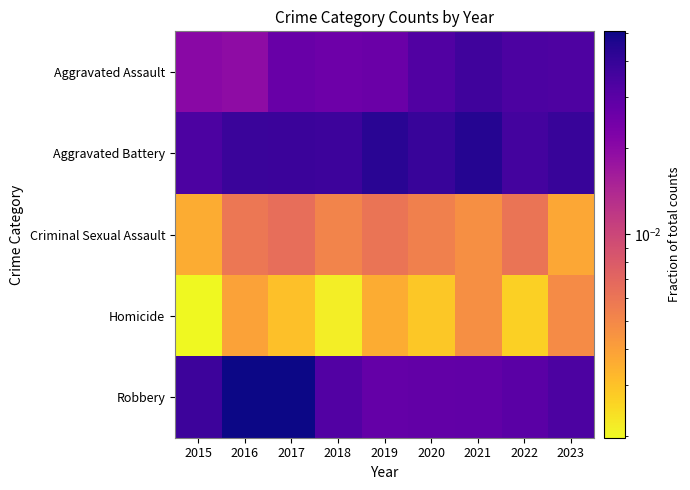

Reading left to right, what are all the values shown in this chart?

Aggravated Assault: 2015=0.0	2016=0.0	2017=0.0	2018=0.0	2019=0.0	2020=0.0	2021=0.0	2022=0.0	2023=0.0
Aggravated Battery: 2015=0.0	2016=0.0	2017=0.0	2018=0.0	2019=0.0	2020=0.0	2021=0.0	2022=0.0	2023=0.0
Criminal Sexual Assault: 2015=0.0	2016=0.0	2017=0.0	2018=0.0	2019=0.0	2020=0.0	2021=0.0	2022=0.0	2023=0.0
Homicide: 2015=0.0	2016=0.0	2017=0.0	2018=0.0	2019=0.0	2020=0.0	2021=0.0	2022=0.0	2023=0.0
Robbery: 2015=0.0	2016=0.1	2017=0.1	2018=0.0	2019=0.0	2020=0.0	2021=0.0	2022=0.0	2023=0.0